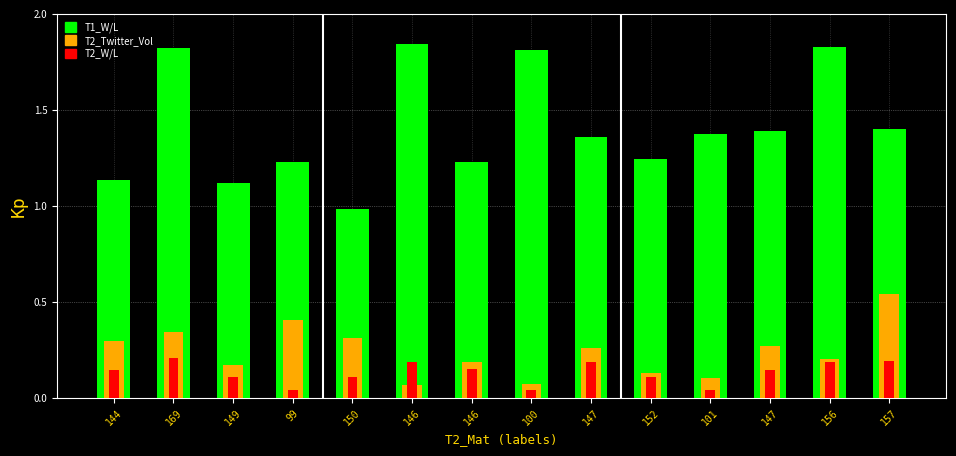

Reading right to left, transcribe all the data shown in this chart.

T1_W/L: 1.4	1.8	1.4	1.4	1.2	1.4	1.8	1.2	1.8	1.0	1.2	1.1	1.8	1.1
T2_Twitter_Vol: 0.5	0.2	0.3	0.1	0.1	0.3	0.1	0.2	0.1	0.3	0.4	0.2	0.3	0.3
T2_W/L: 0.2	0.2	0.1	0.0	0.1	0.2	0.0	0.1	0.2	0.1	0.0	0.1	0.2	0.1